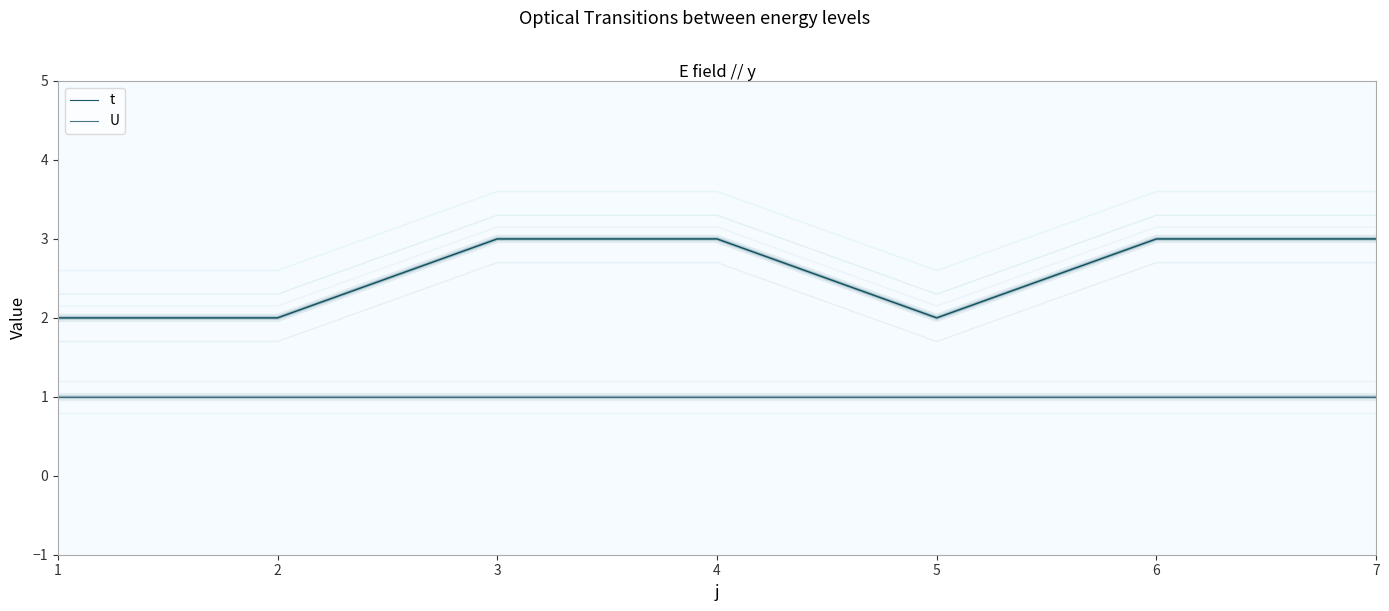

True or false: t has a value of 2 at 5.

True